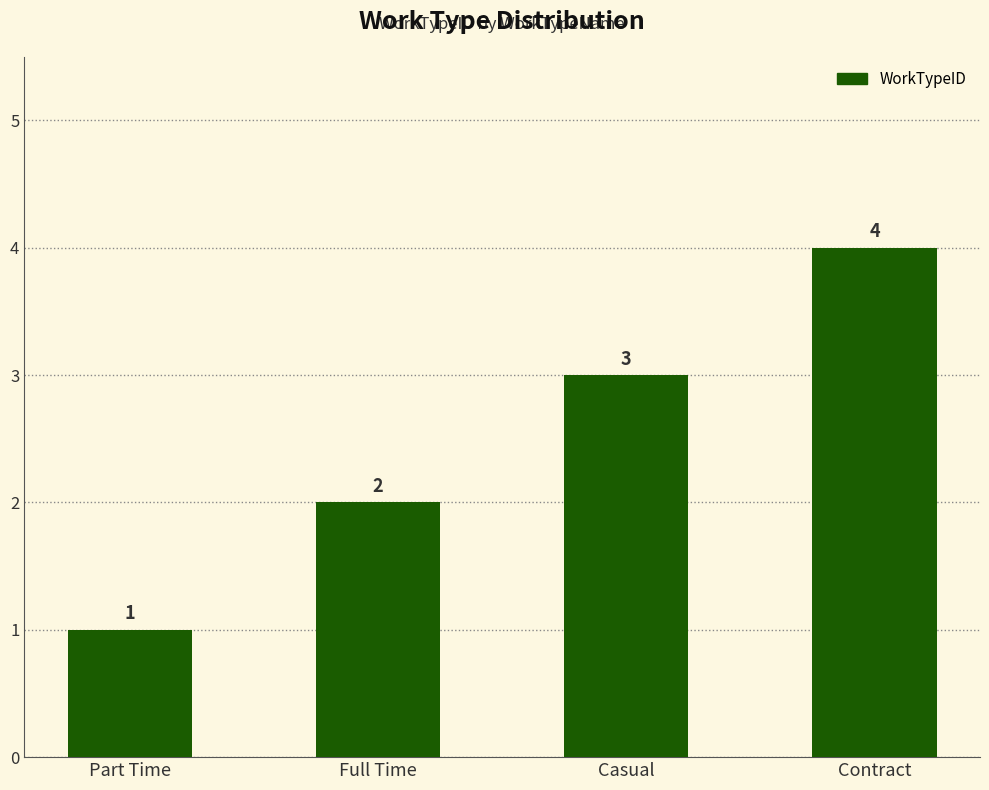

What is the change in value from Part Time to Contract?

+3